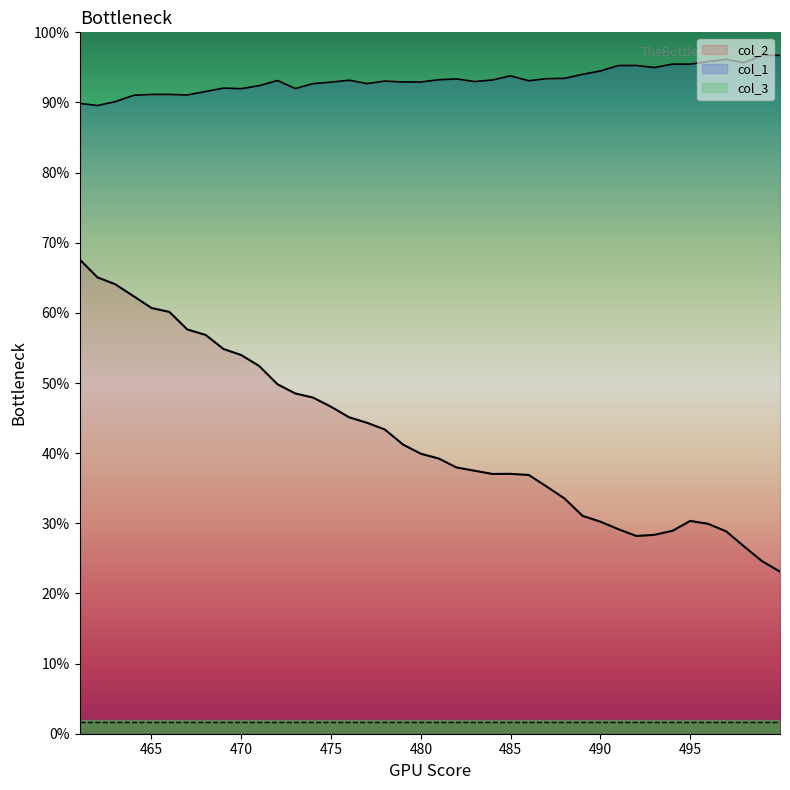

Which series has the widest spread of values?

col_2